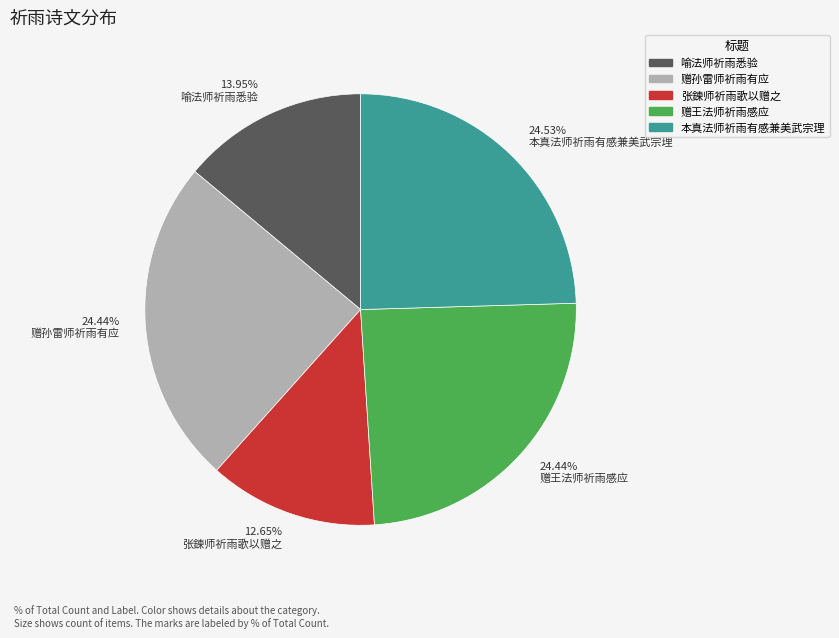

To the nearest percent, what is the average slice percentage?

20%